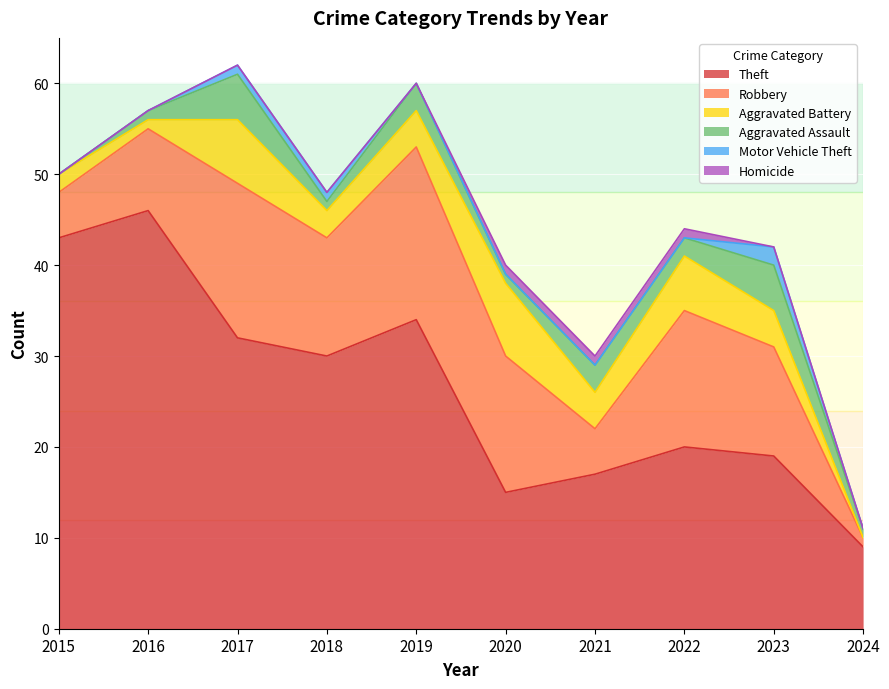

The Aggravated Assault series shows 3 at 2021. True or false?

True